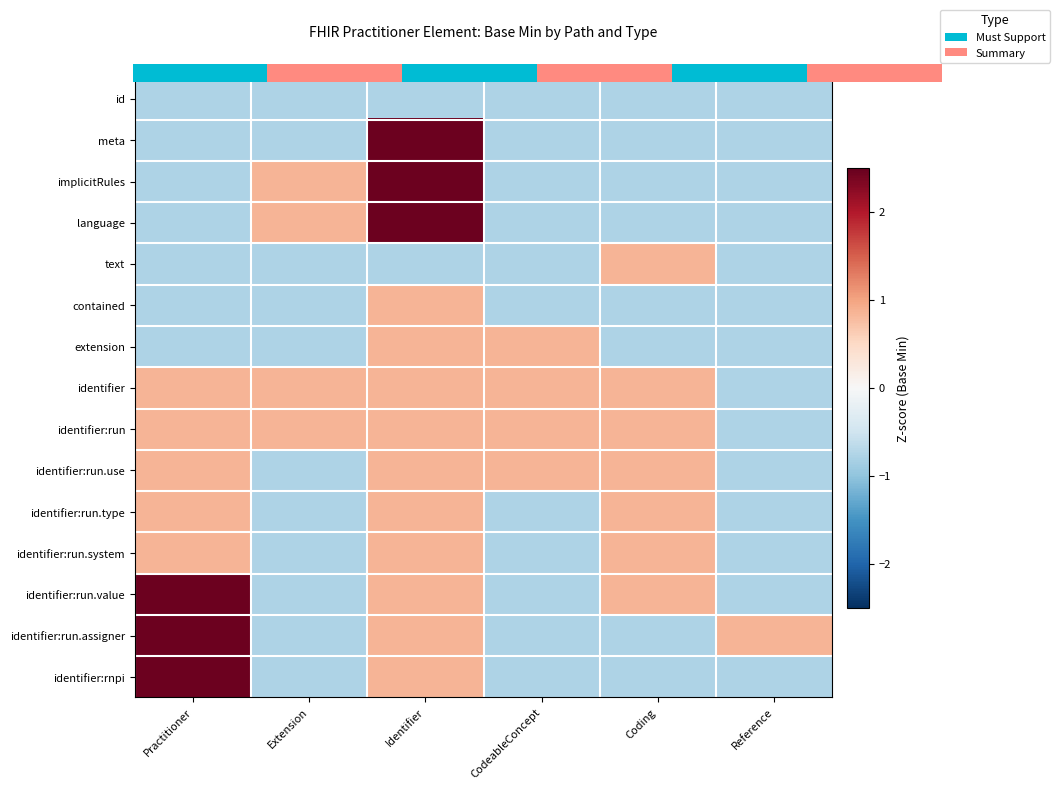

How many negative values does the identifier:run.use series have?

2